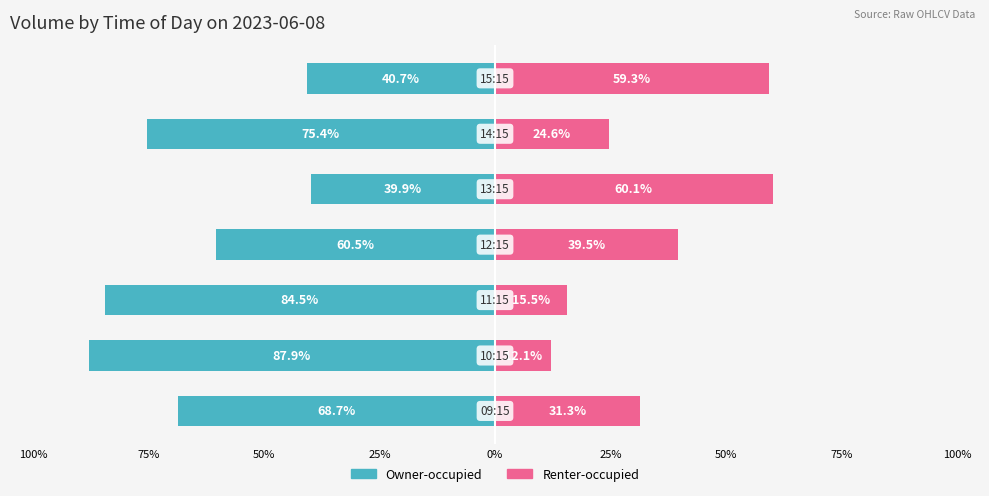

Is it true that Owner-occupied equals -51.1 at 75%?

False